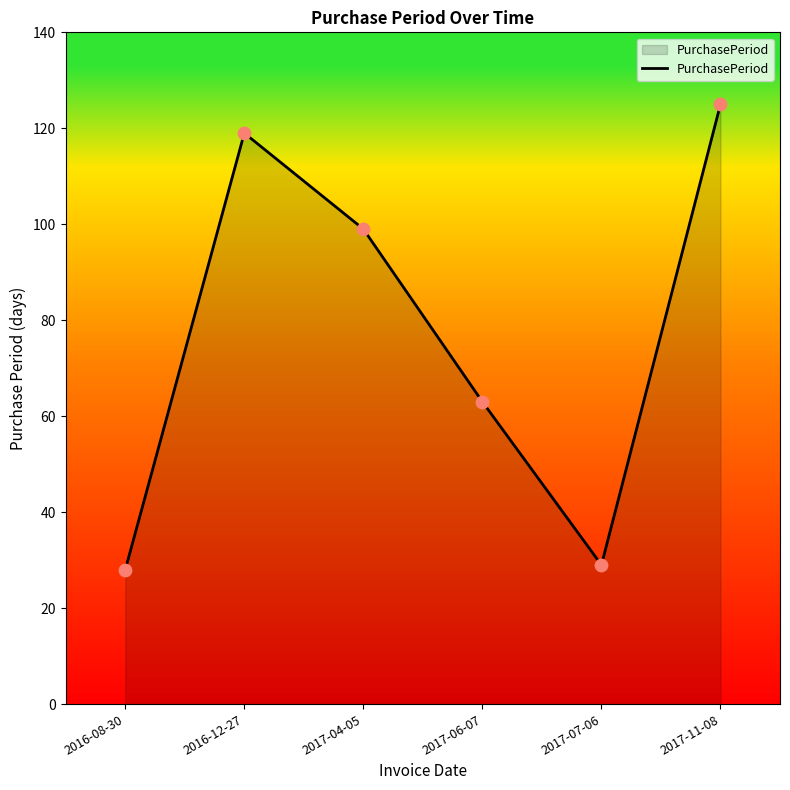

What is the change in value from 2016-12-27 to 2017-11-08?

+6